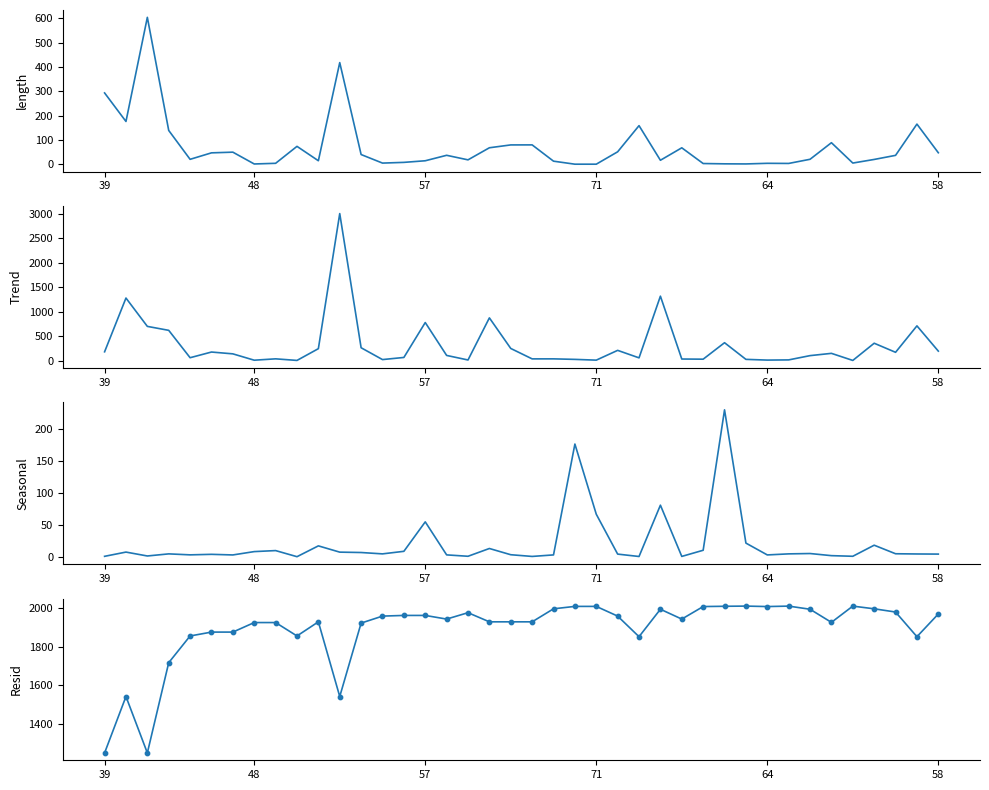

Which series contains the highest Y value?

distance